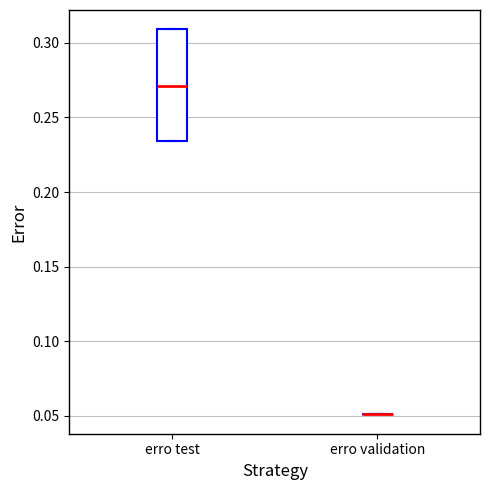

Reading left to right, transcribe this box plot: for each box, give where its median line is, the range the box spans, and where its two whiskers end, as read against the y-axis. The values are not printed on the chart, so give them approximately, as read against the axis.

erro test: median 0.270, box 0.235 to 0.310, whiskers 0.235 to 0.310
erro validation: box collapsed to a line at 0.050, whiskers 0.050 to 0.050